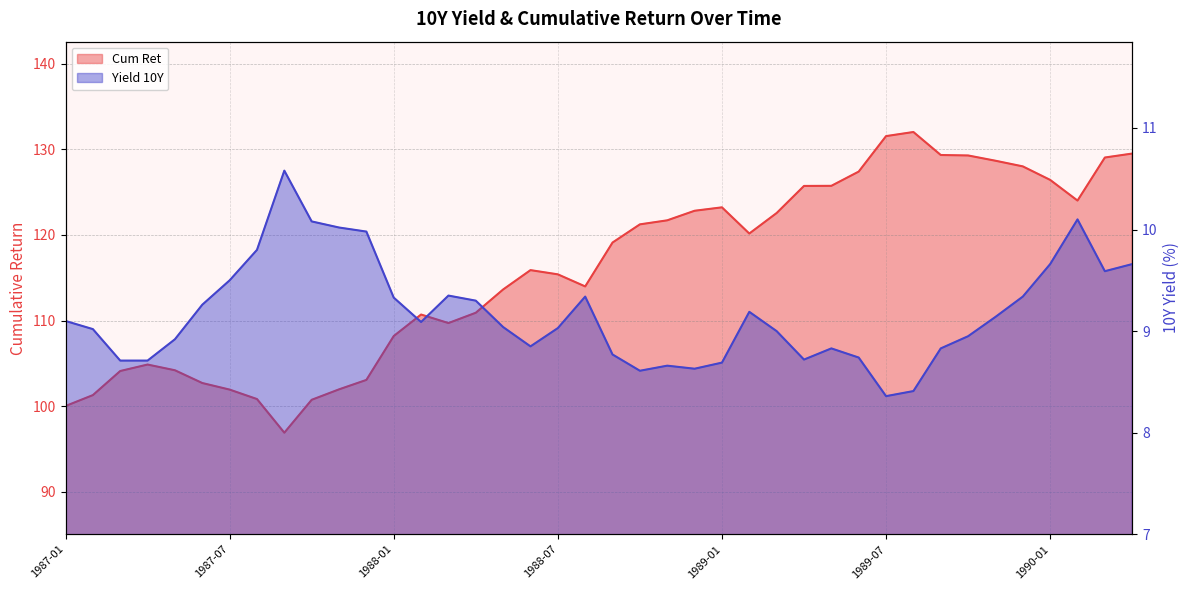

Between 1990-03 and 1988-04, which is larger?

1990-03